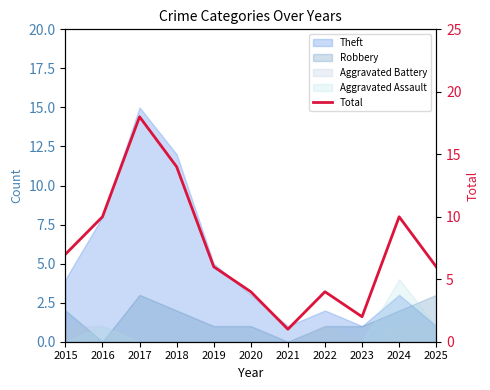

True or false: there are more than 1 points higher than both neighbors.

True